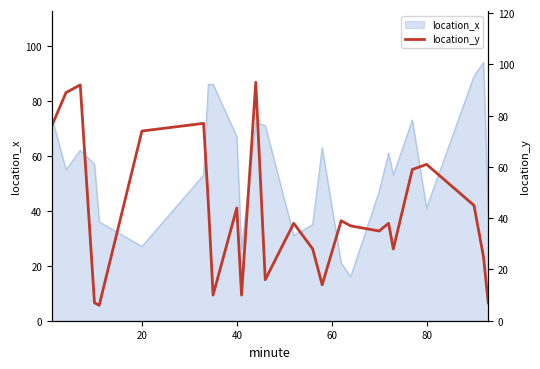

Is it true that location_x equals 10 at 20?

False